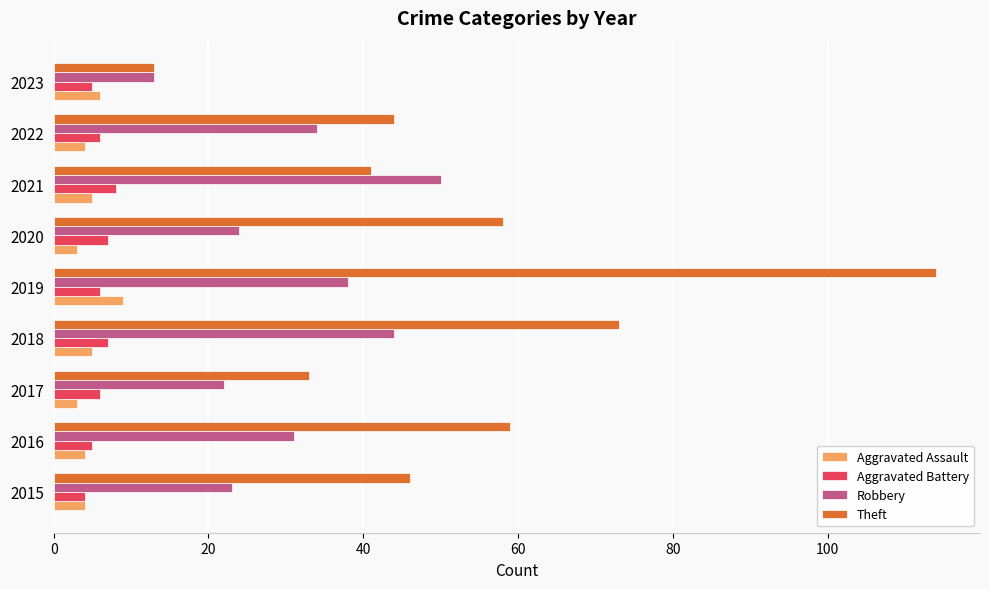

At how many categories does at least one series exceed 104?

1